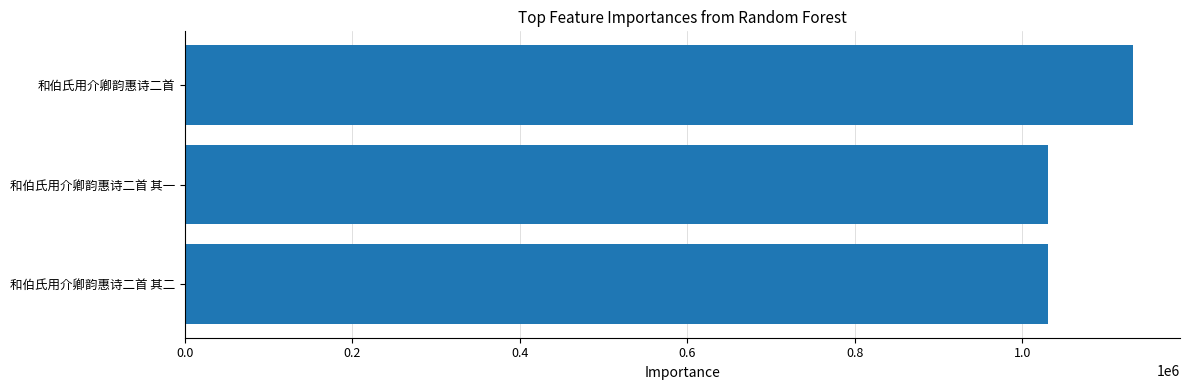

Are the bars horizontal?

Yes